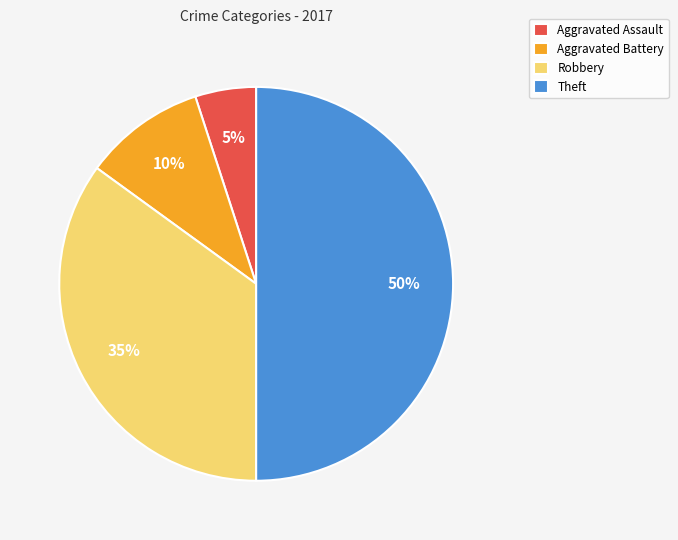

Do Aggravated Battery and Robbery together represent more than half of the pie?

No